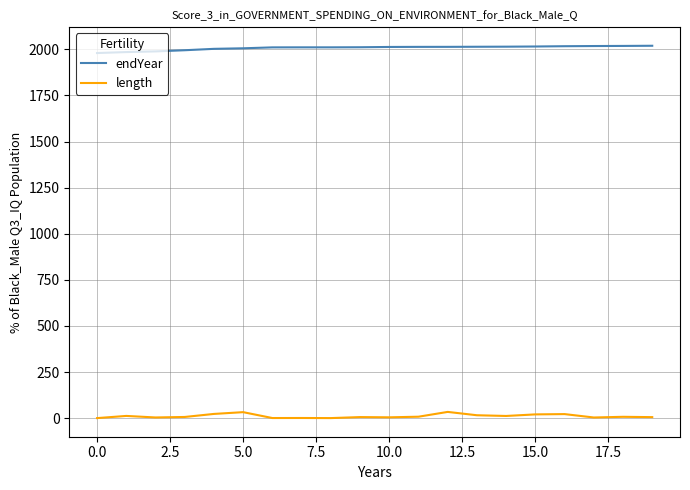

What are all the series names shown in the legend?

endYear, length